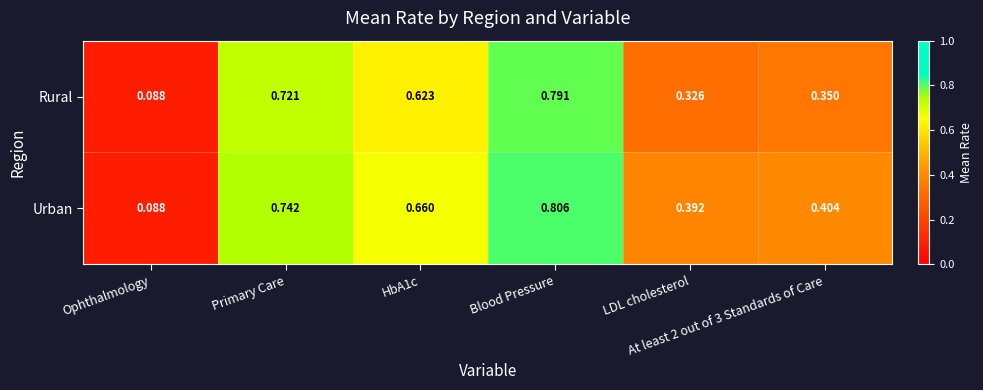

Which series has the largest total across all categories?

Urban